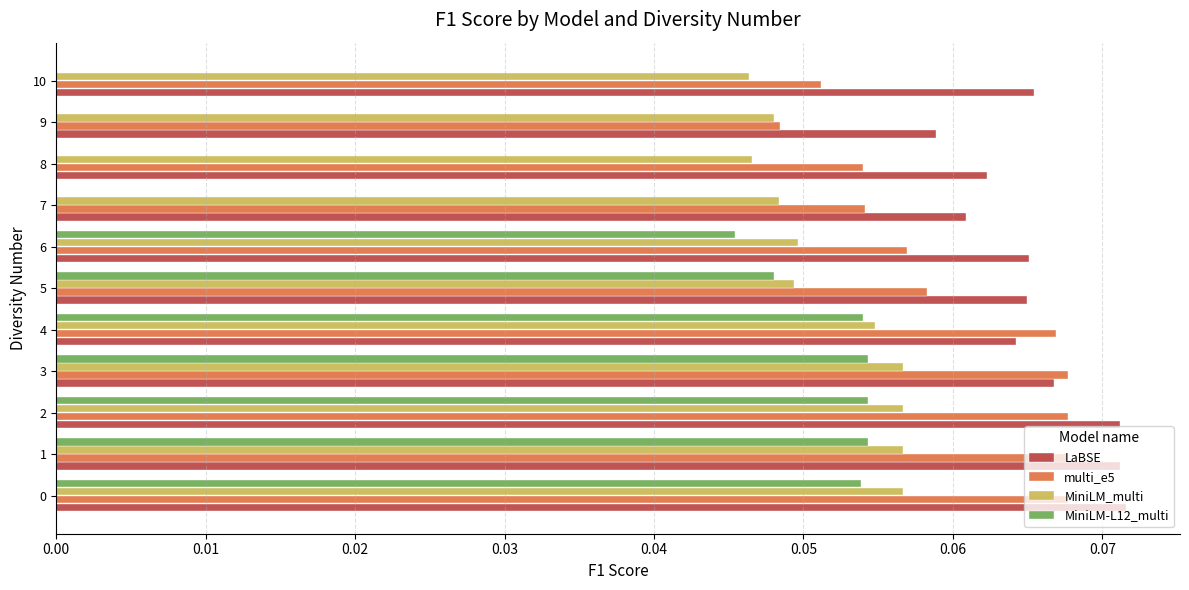

Which series has the largest total across all categories?

LaBSE